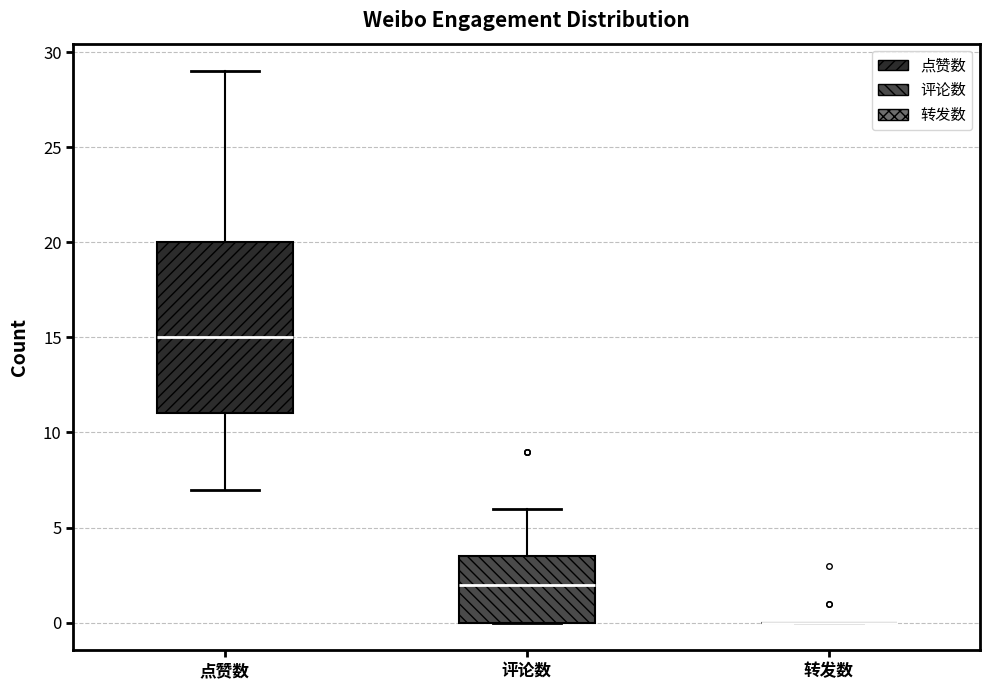

Reading left to right, read every box against the y-axis: the position of its median line, the range the box covers, and the ends of its whiskers. The values are not printed on the chart, so give them approximately, as read against the axis.

点赞数: median 15.0, box 11.0 to 20.0, whiskers 7.0 to 29.0
评论数: median 2.0, box 0.0 to 3.5, whiskers 0.0 to 6.0
转发数: box collapsed to a line at 0.0, whiskers 0.0 to 0.0